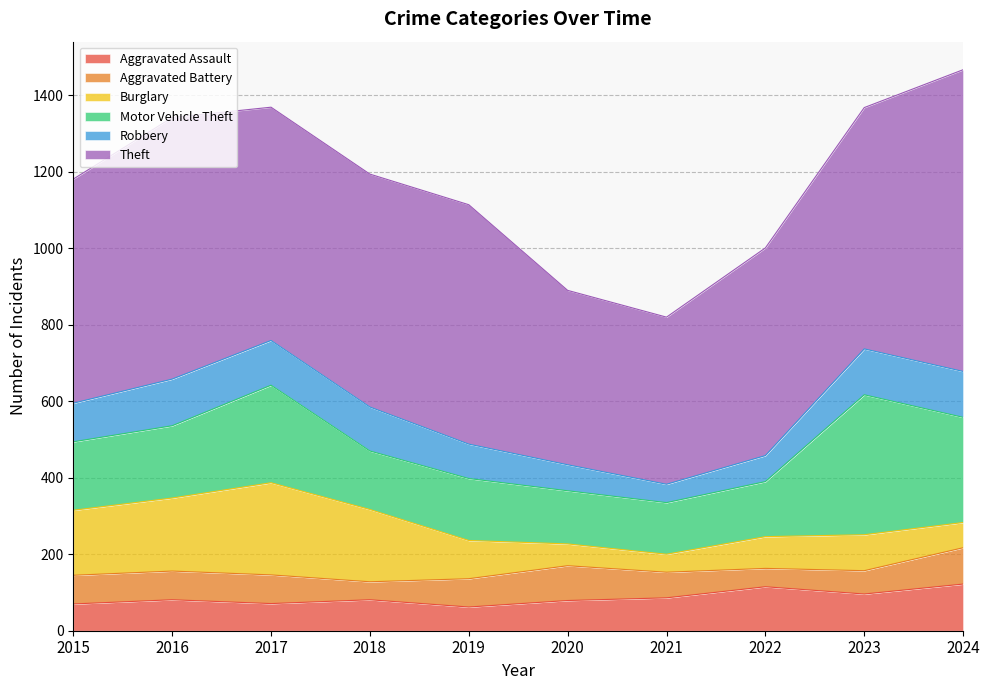

The value of Aggravated Assault at 2016 is 81. True or false?

True